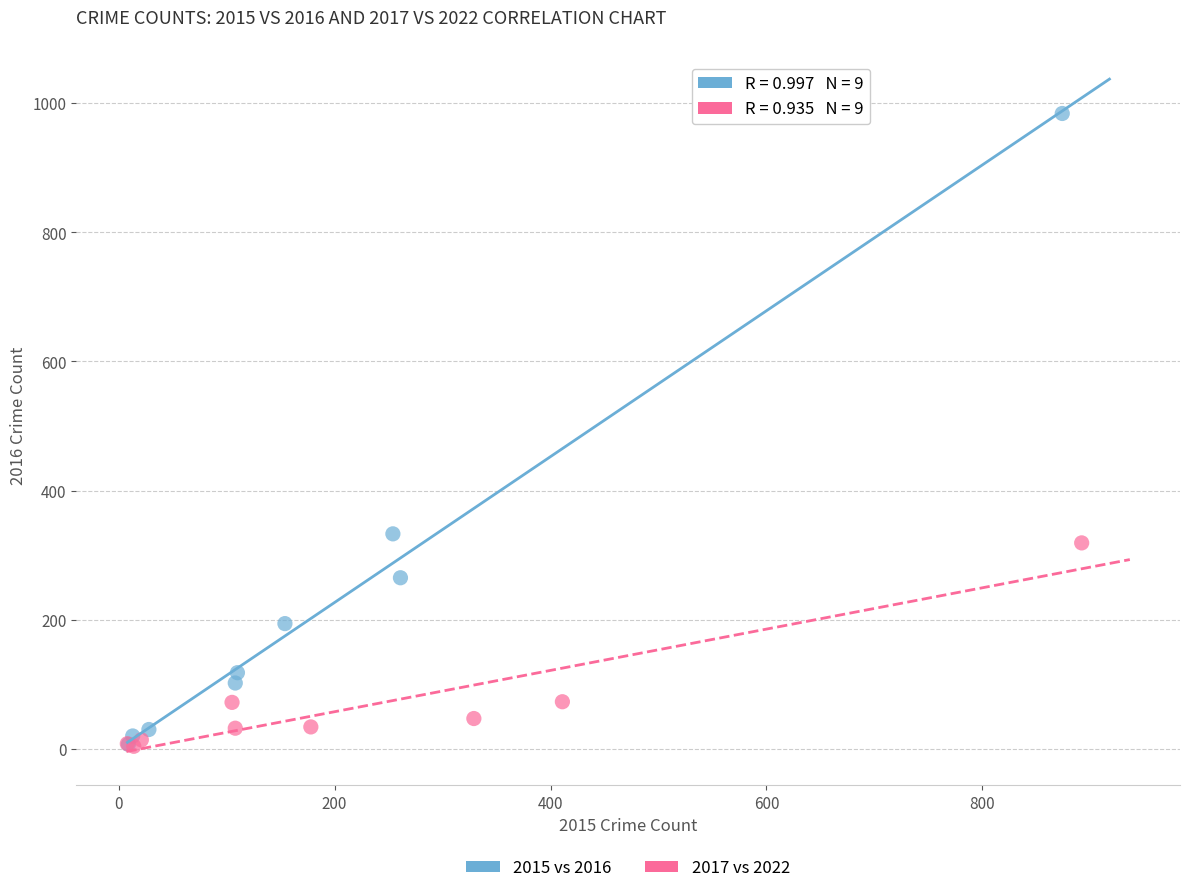

Which series reaches the maximum Y coordinate?

2015 vs 2016